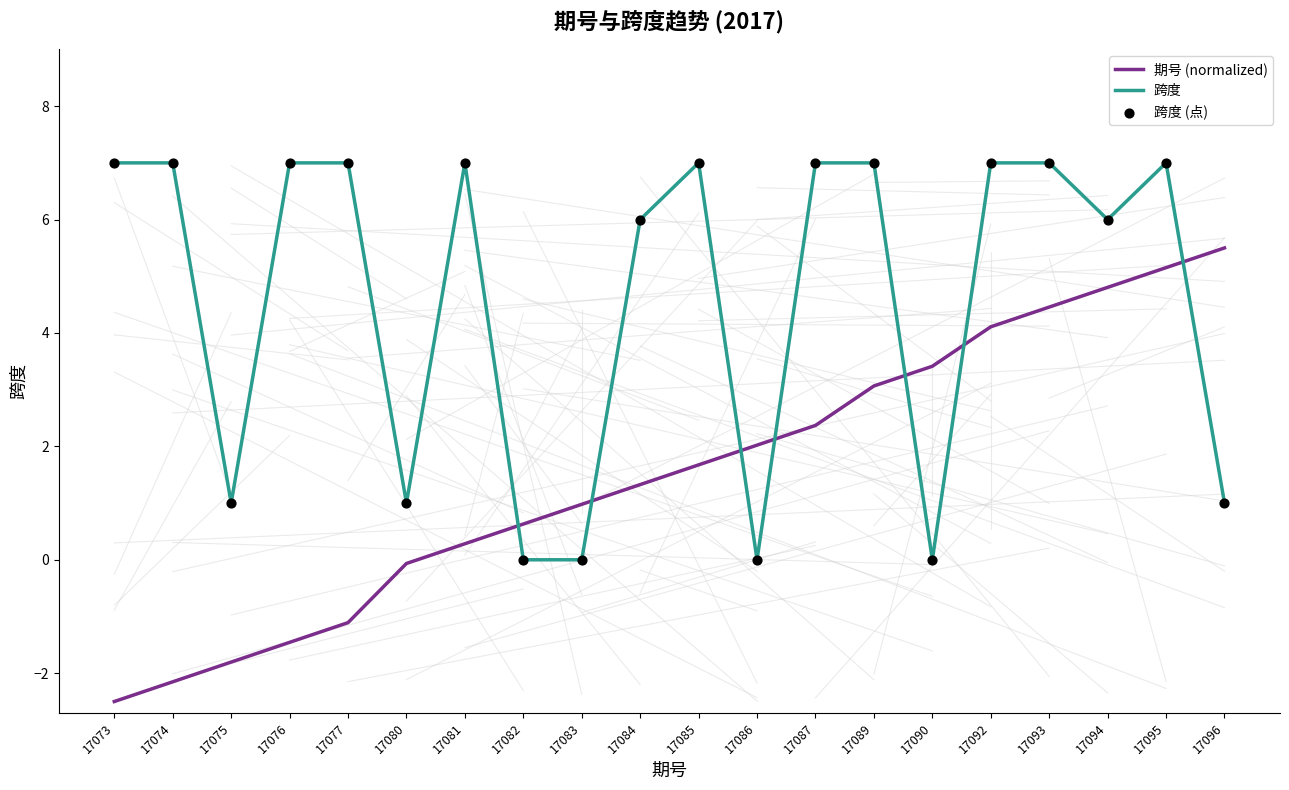

Which series changed the most between 17092 and 17095?

期号 (normalized)